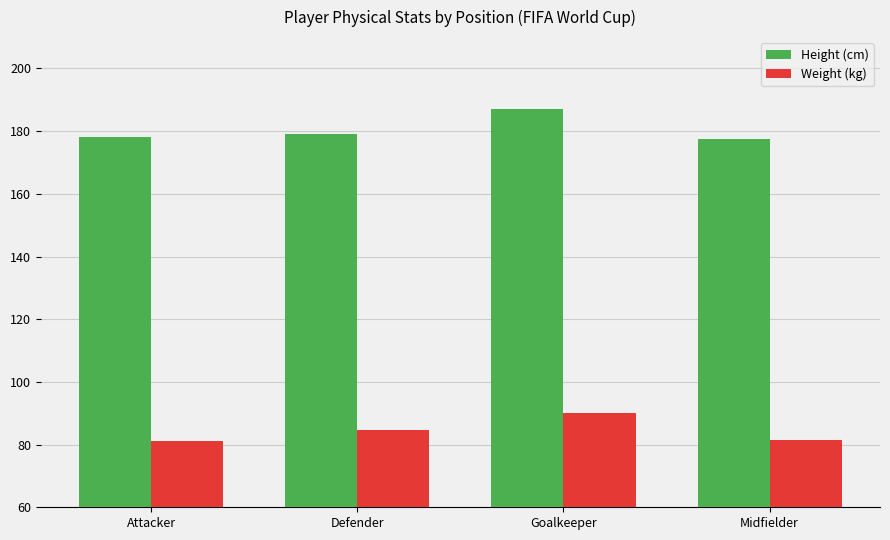

How many values in the Height (cm) series are below 179?

2